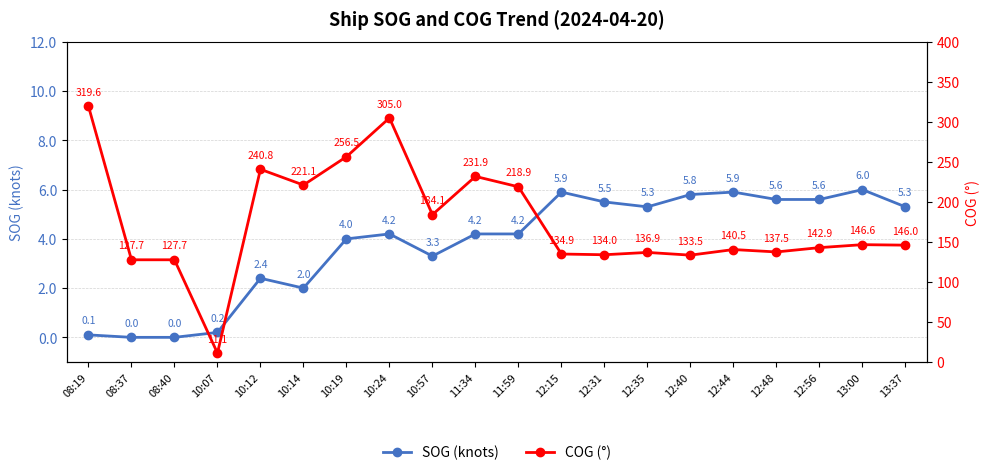

List the labels in order of SOG (knots) value, smallest first.

08:37, 08:40, 08:19, 10:07, 10:14, 10:12, 10:57, 10:19, 10:24, 11:34, 11:59, 12:35, 13:37, 12:31, 12:48, 12:56, 12:40, 12:15, 12:44, 13:00